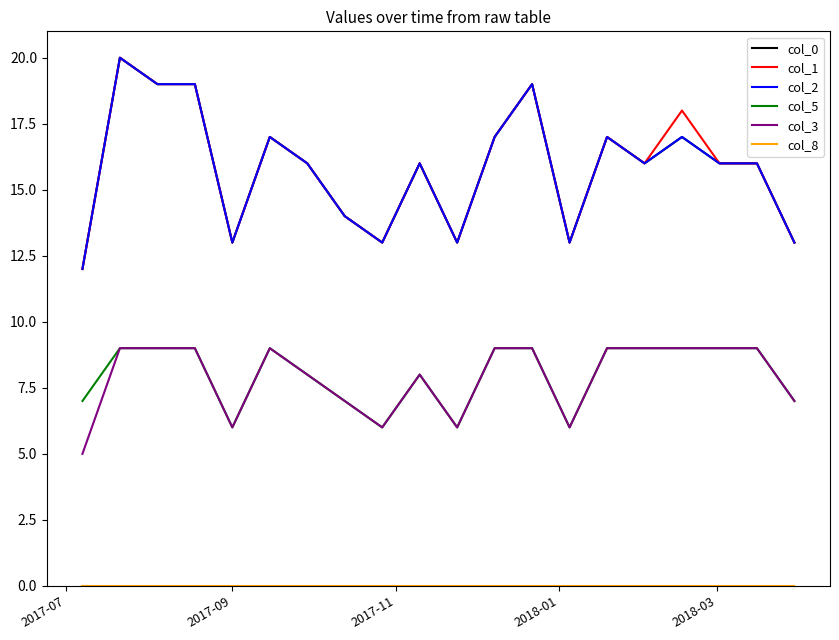

Does the chart have visible grid lines?

No